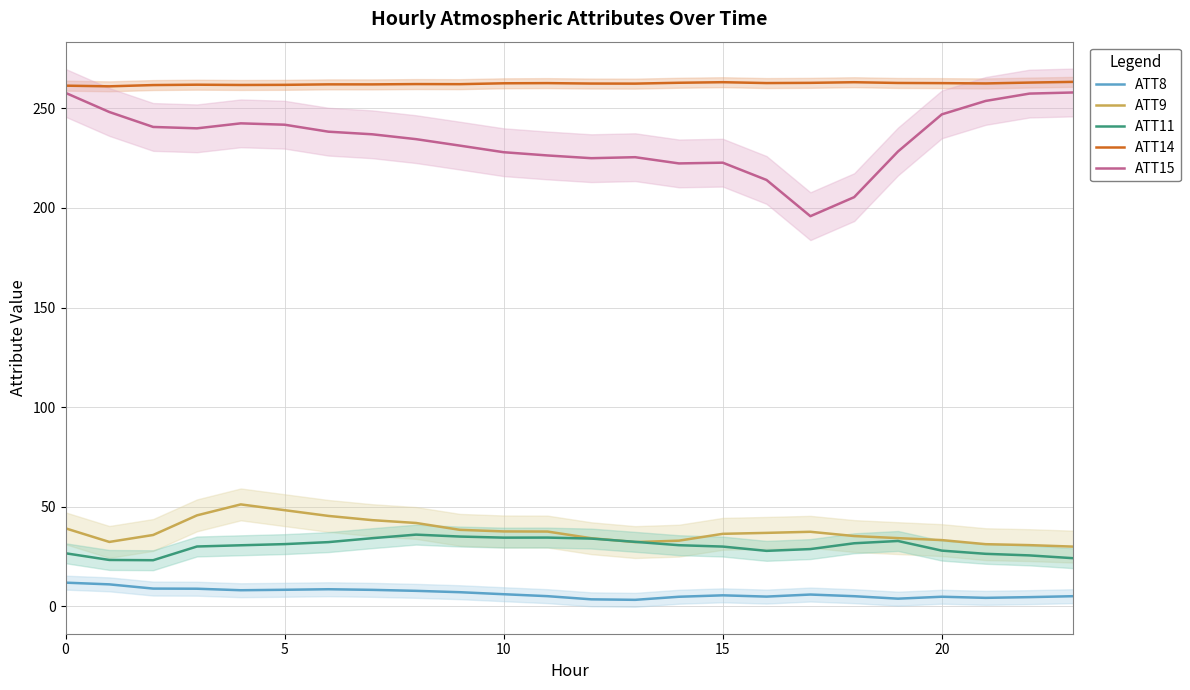

True or false: ATT11 has a value of 34.5 at 11.

True